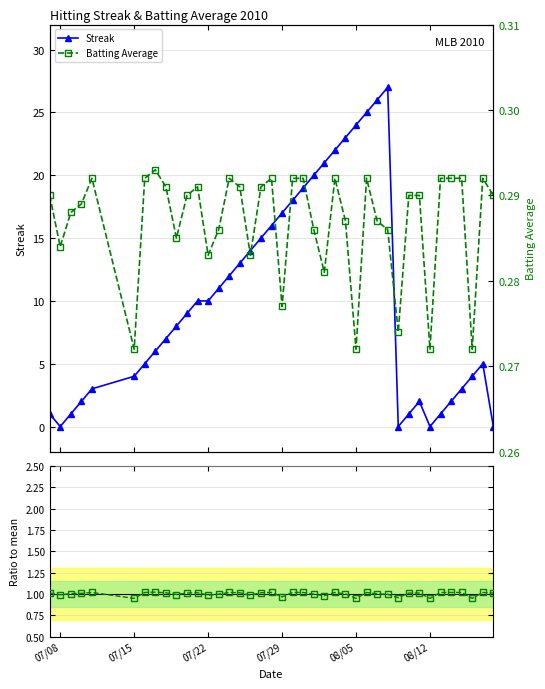

Is this an area chart (filled region under the line)?

No